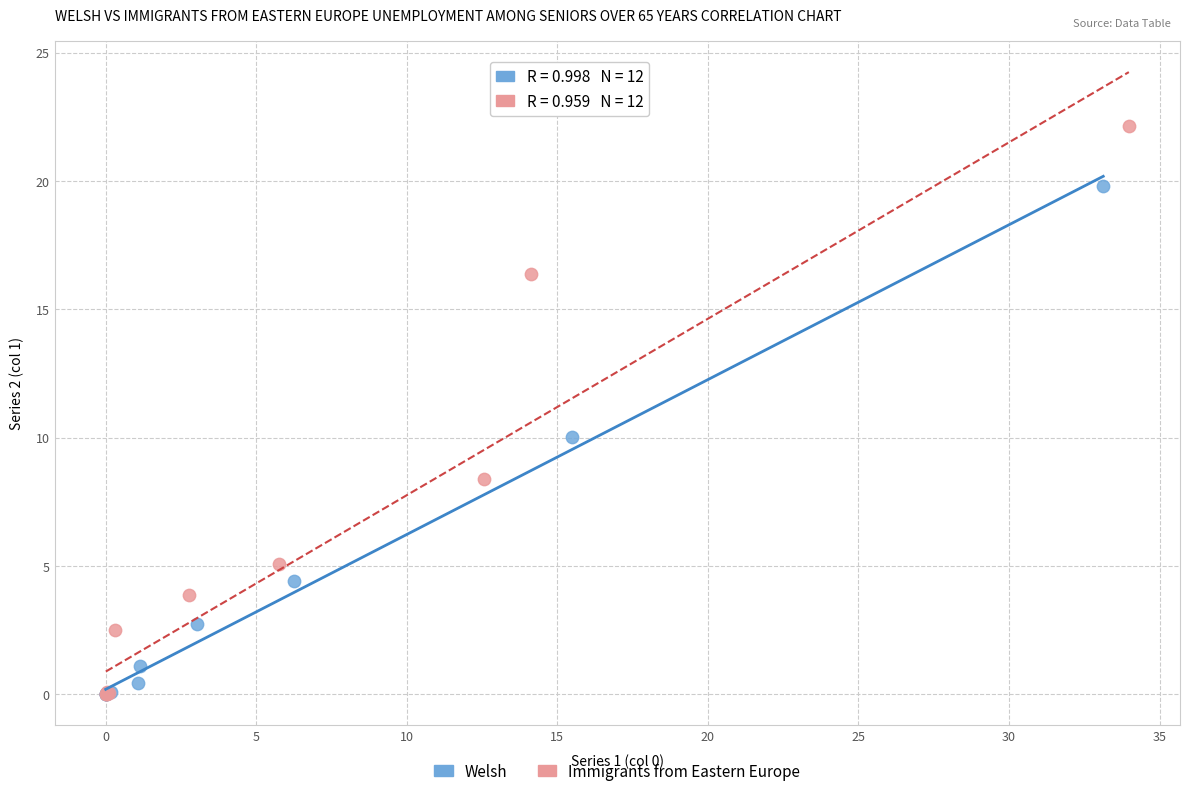

Which series has the largest Y range (max minus min)?

Immigrants from Eastern Europe